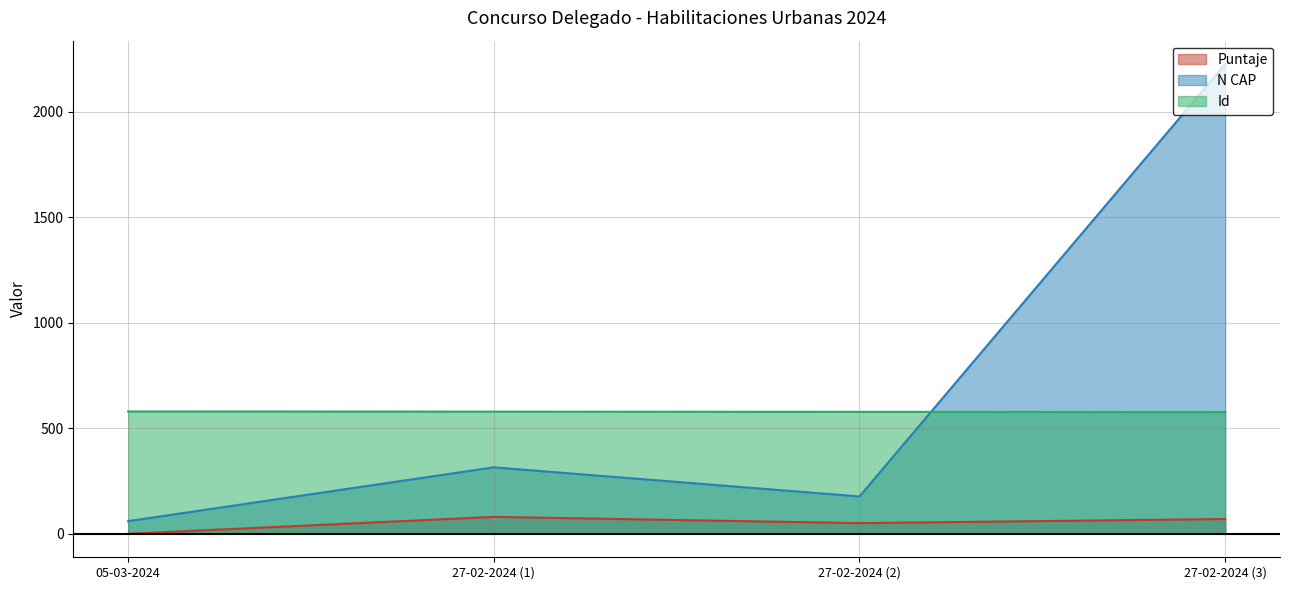

Where does the N CAP series first go above 315?

27-02-2024 (3)